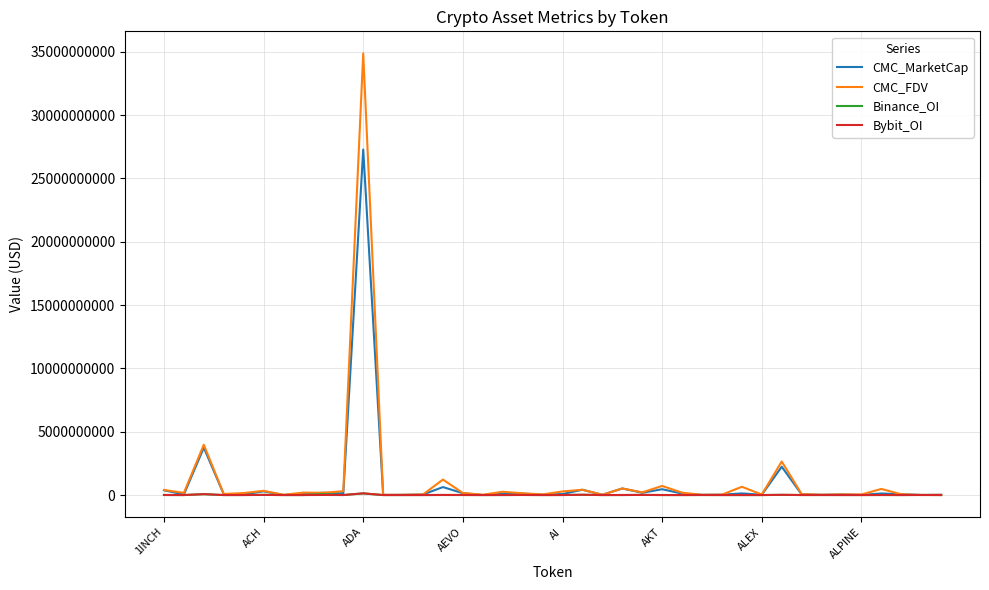

Which series has the largest range (max minus min)?

CMC_FDV